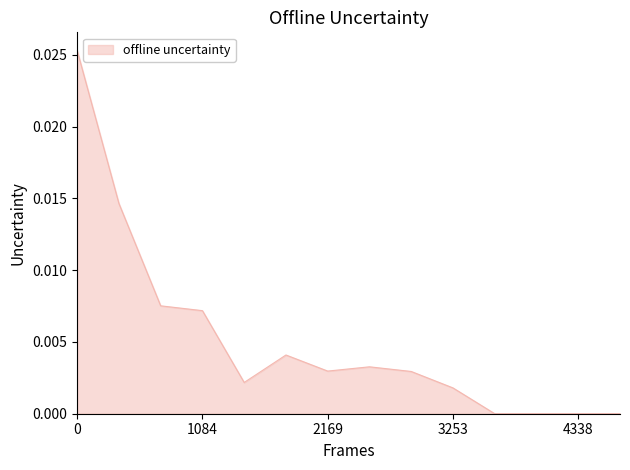

Which category has the lowest value across all series?

10